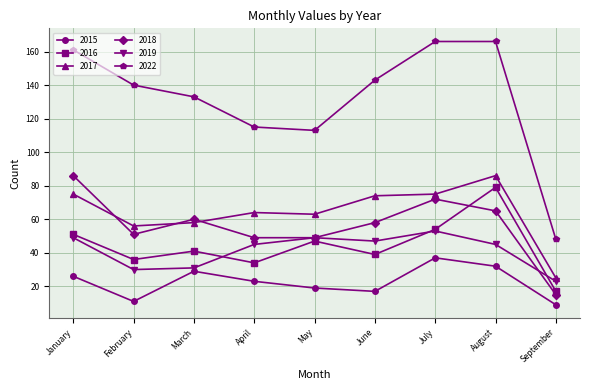

Which series has the largest total across all categories?

2022